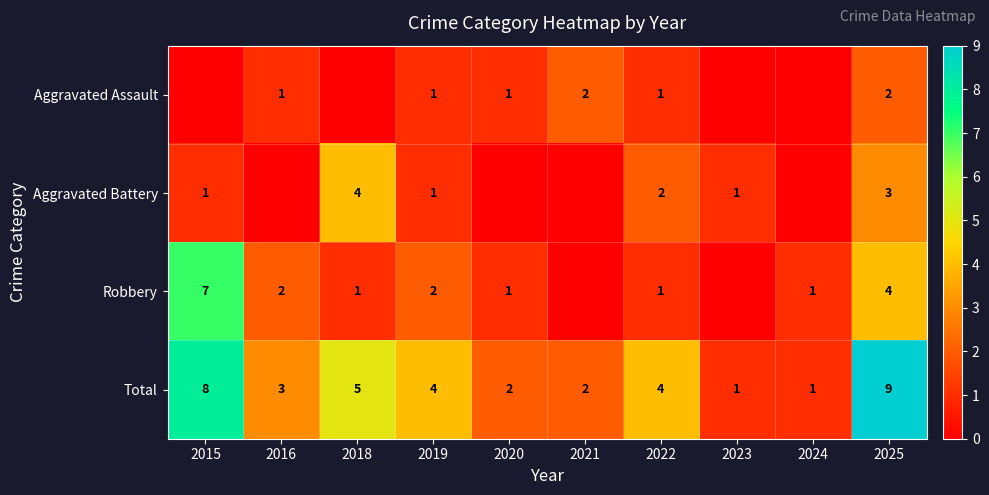

What is the difference between the maximum and second lowest values in the Total series?

8